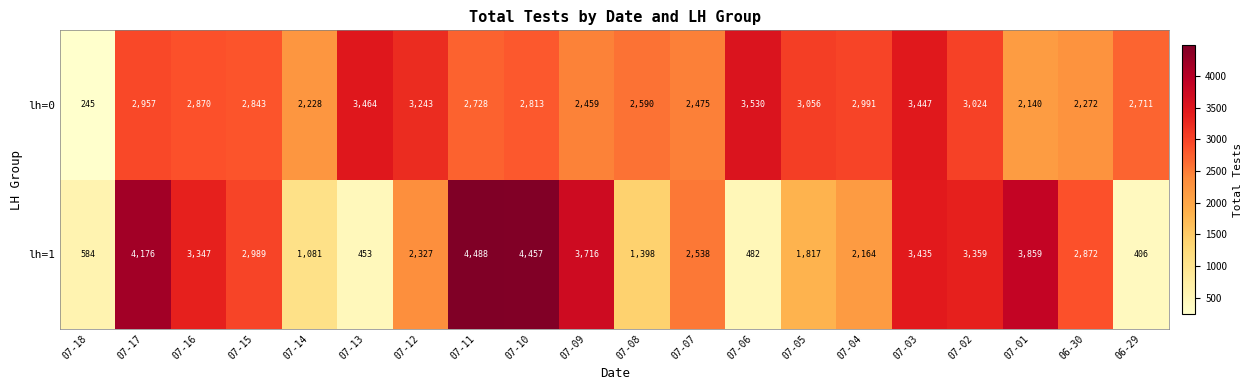

What is the difference between the highest and lowest values at 07-13?

3011